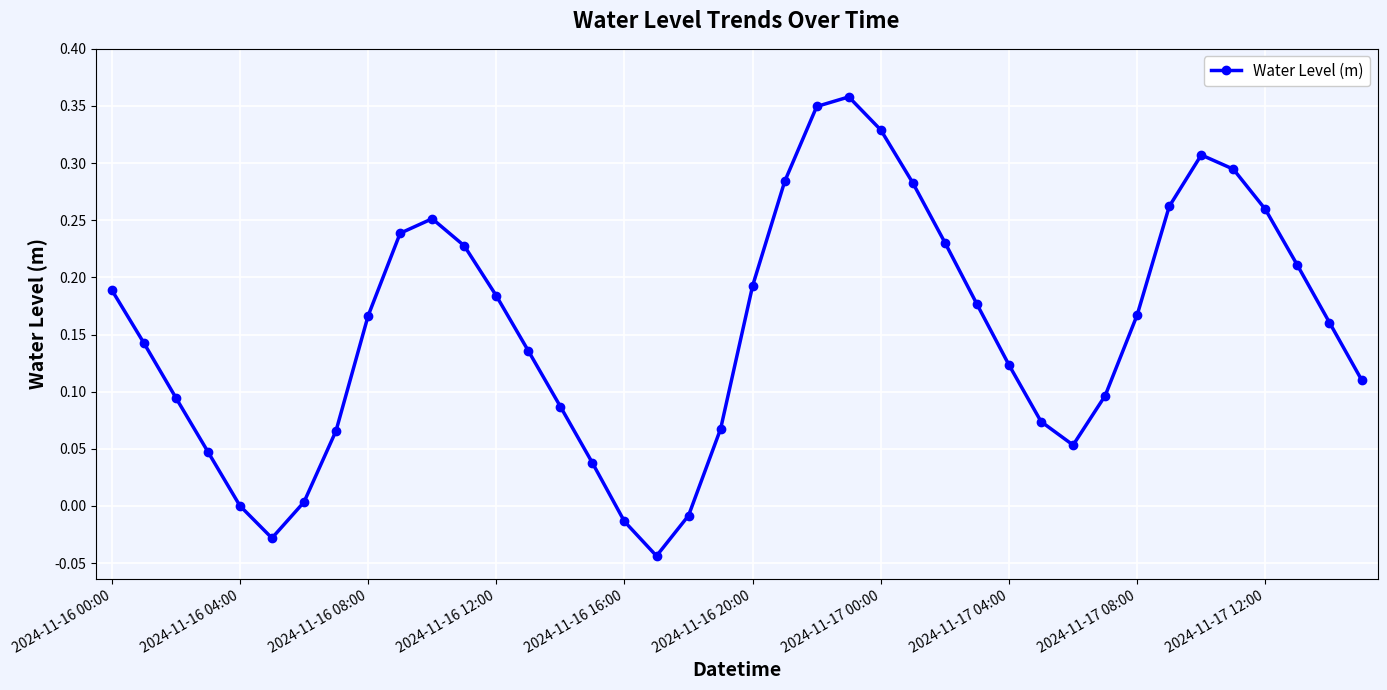

How many points are lower than both their immediate neighbors (excluding endpoints)?

3